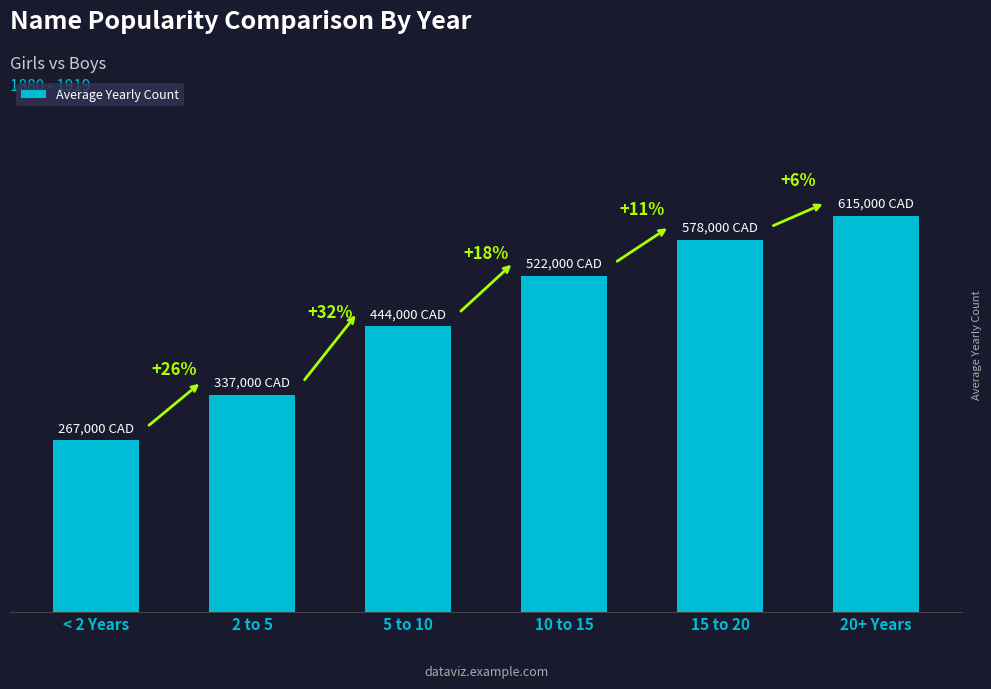

Does the chart contain any negative values?

No